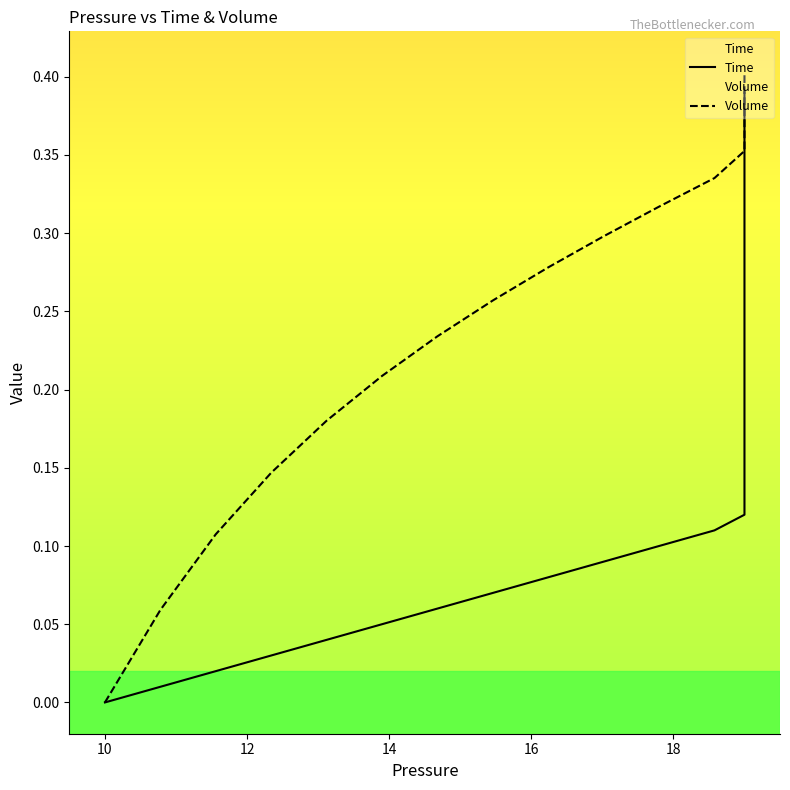

How many positive values does the Volume series have?

39